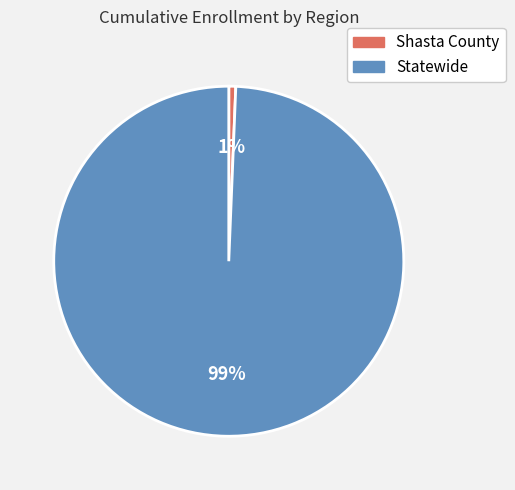

Do Shasta County and Statewide together represent more than half of the pie?

Yes